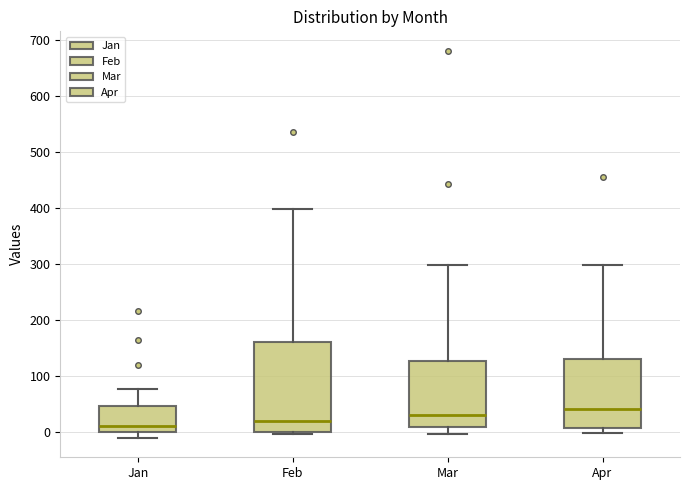

Where does the median line of the box for Jan sit on the y-axis? The values are not printed on the chart, so give them approximately, as read against the axis.

10